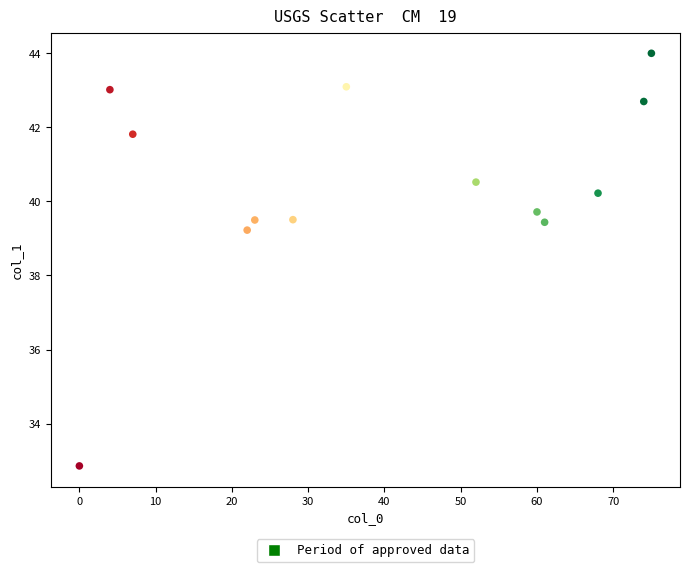

What is the range of X values (max minus min)?

75.0